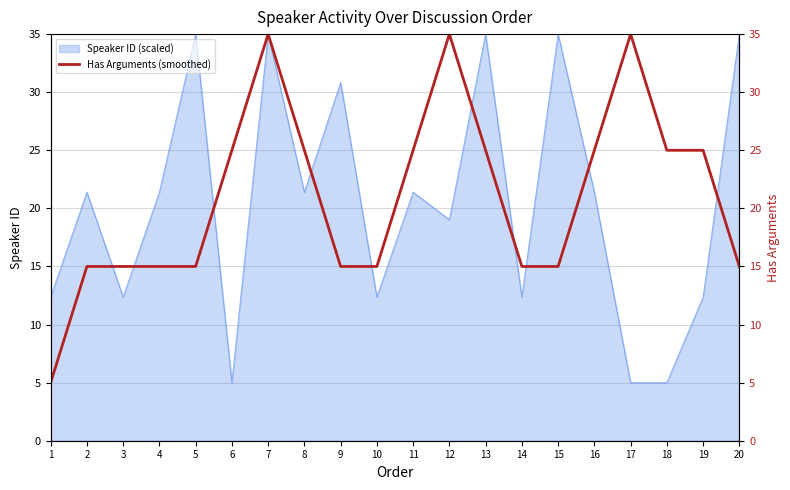

True or false: Speaker ID (scaled) has a value of 30.3 at 11.

False